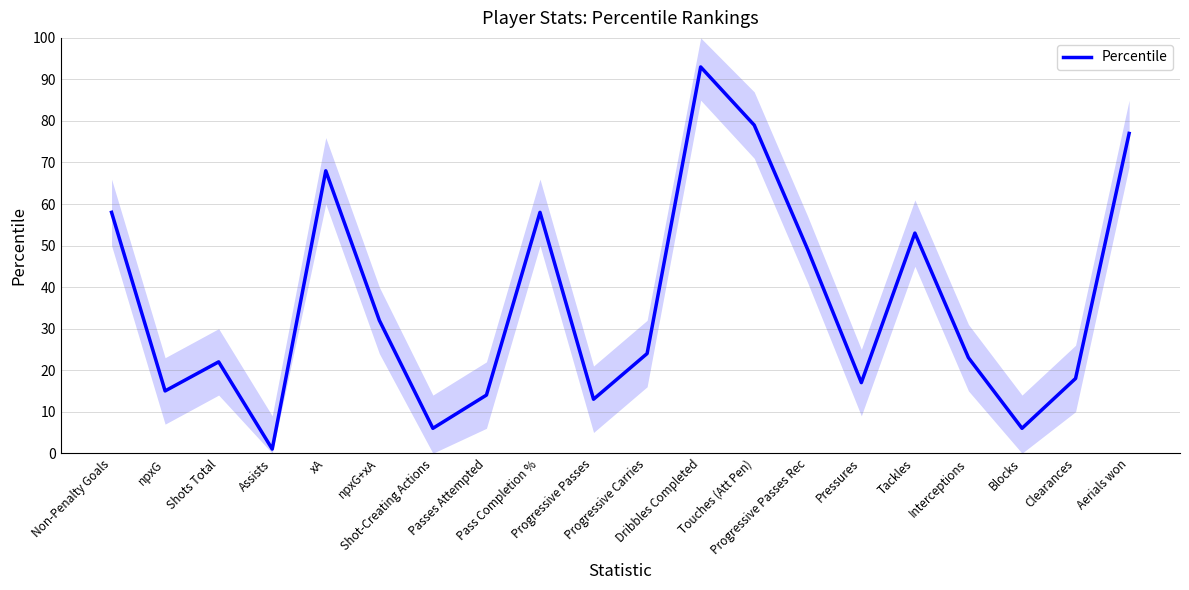

Where does the data first go above 24?

Non-Penalty Goals